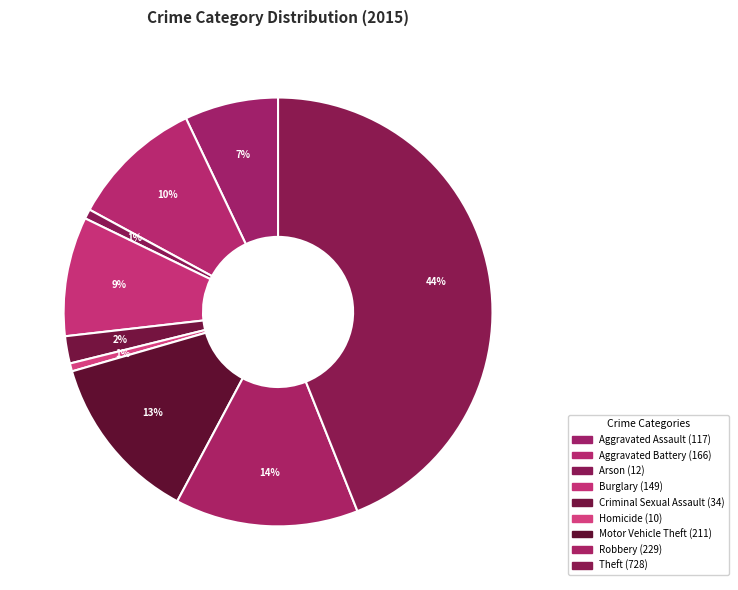

What percentage do Robbery and Homicide together represent?

14.4%